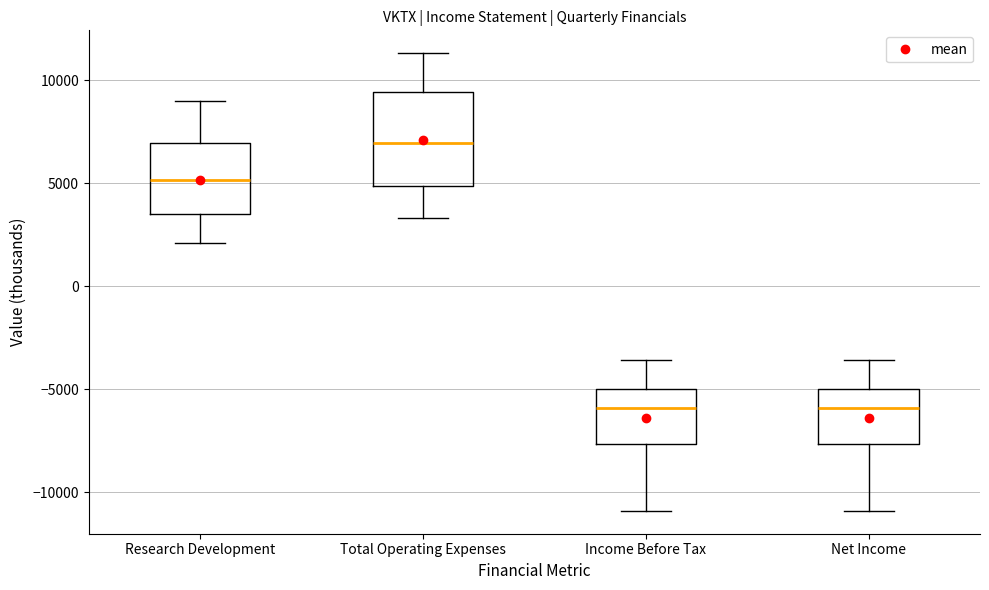

Which box is the tallest, from its lower edge to its upper edge?

Total Operating Expenses